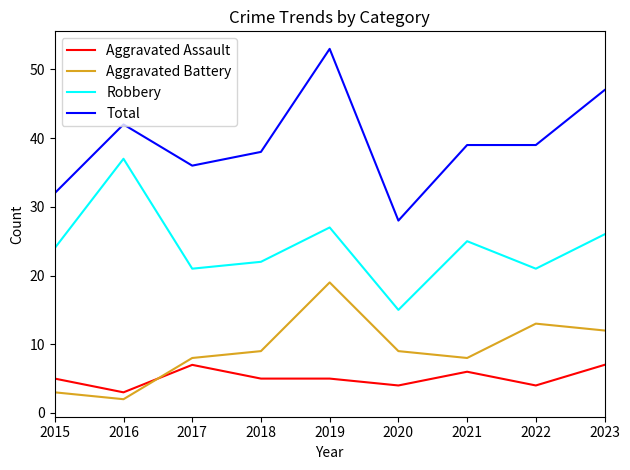

What is the difference between the Total values at 2018 and 2022?

1